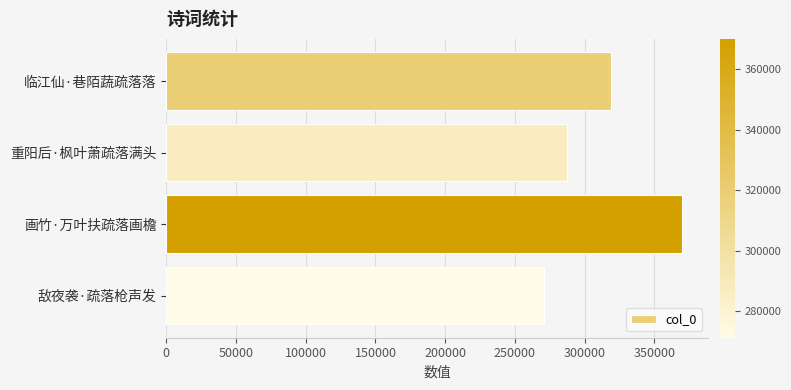

How many categories are shown in the chart?

4